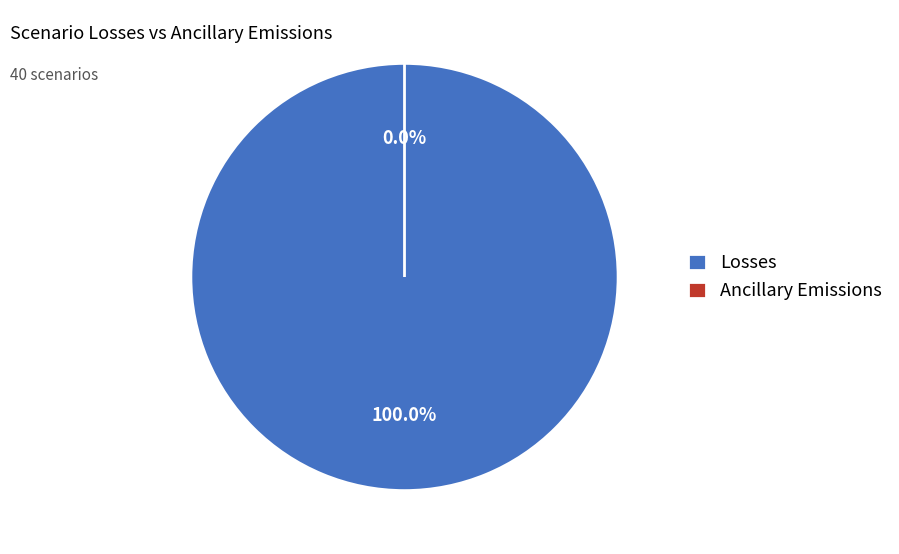

To the nearest percent, what is the combined percentage of Losses (0.01) and Ancillary Emissions (0.0)?

100%